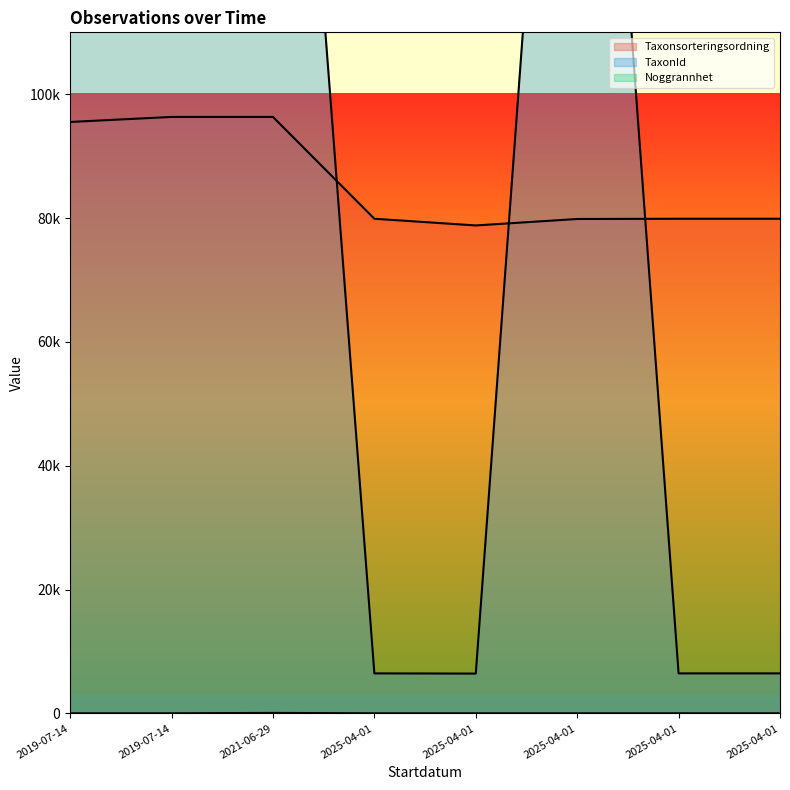

At which category does Taxonsorteringsordning reach its first local valley?

2025-04-01